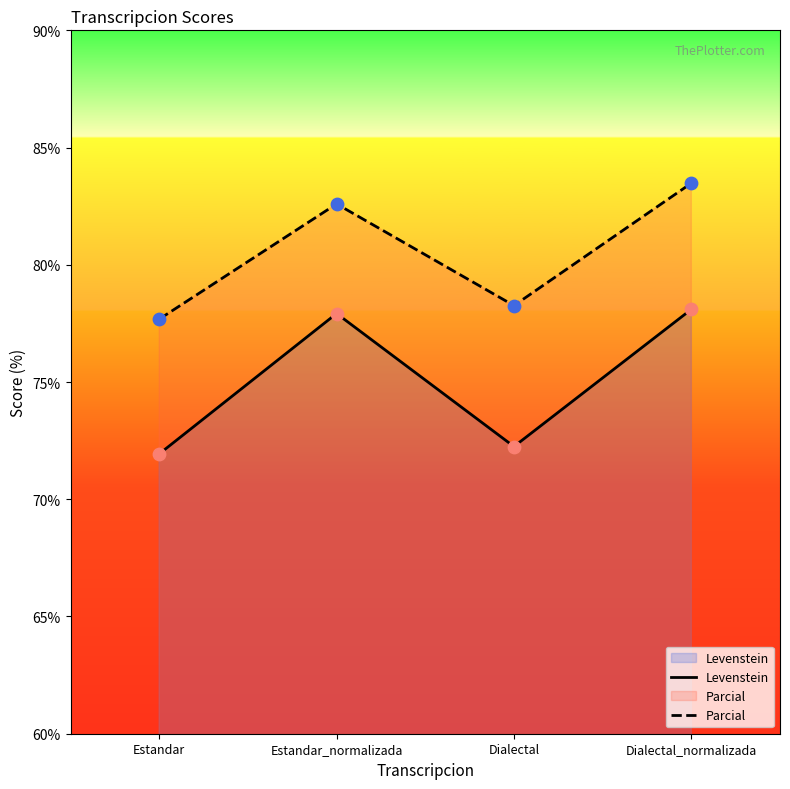

What is the total value across all series at Estandar?

149.6